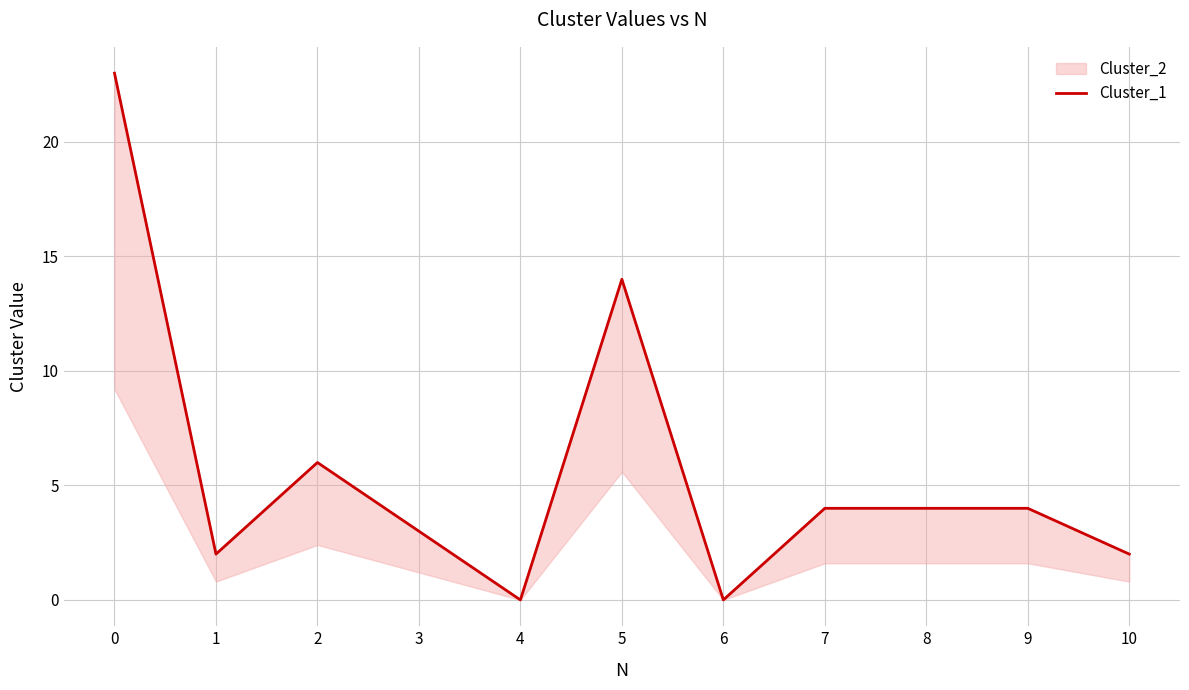

At which category does the data reach its first local valley?

1